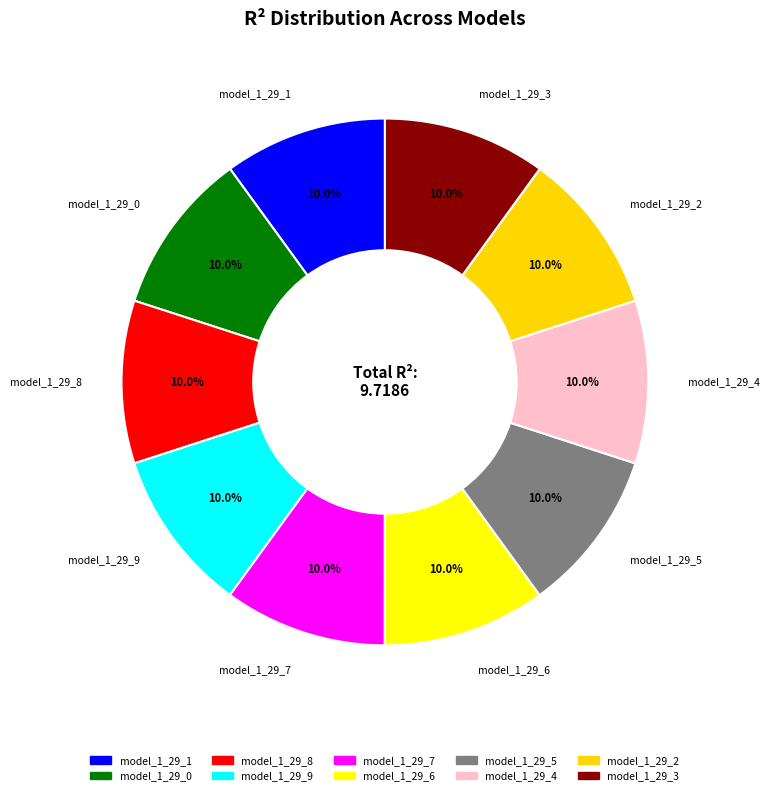

To the nearest percent, what is the combined percentage of model_1_29_9 and model_1_29_2?

20%